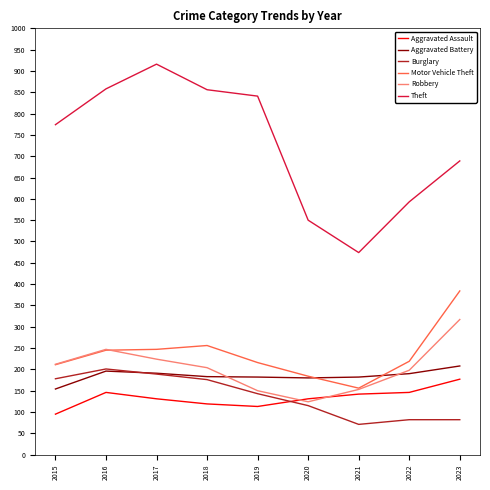

How many values in the Motor Vehicle Theft series are below 219?

4